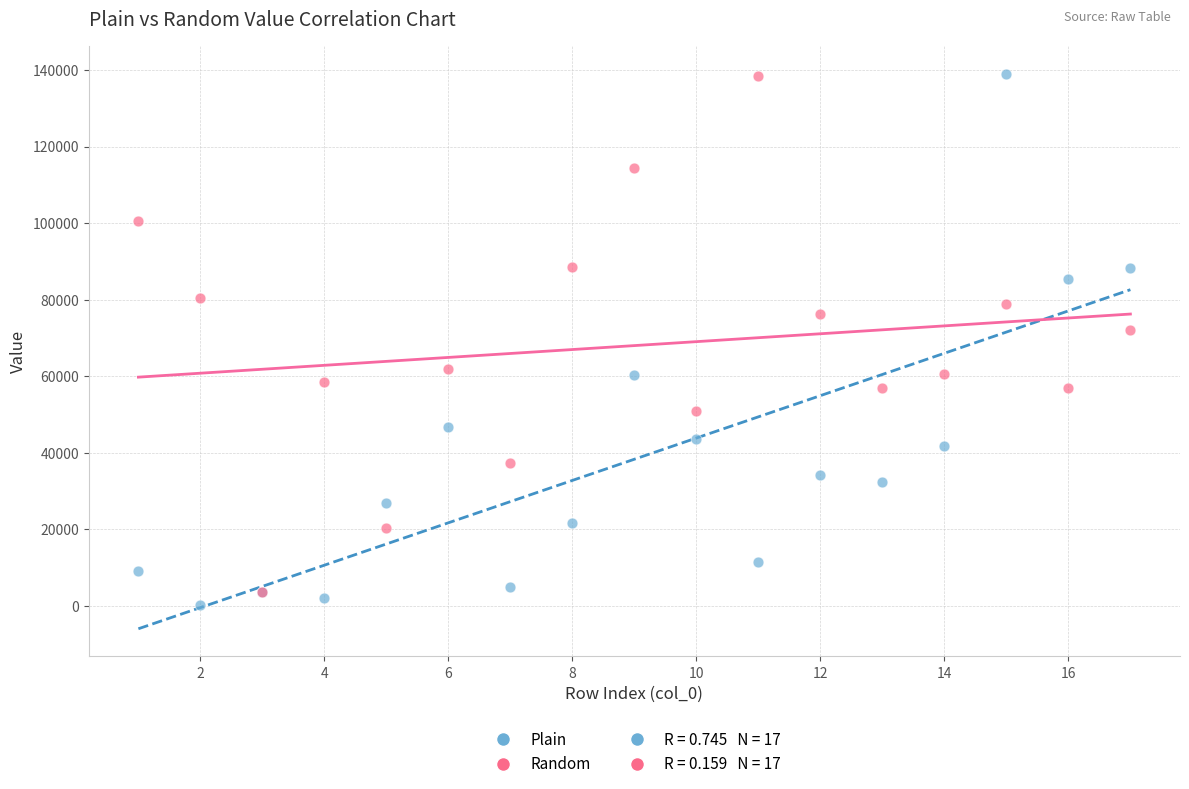

In the Plain series, what Y value is closest to 69600?

60300